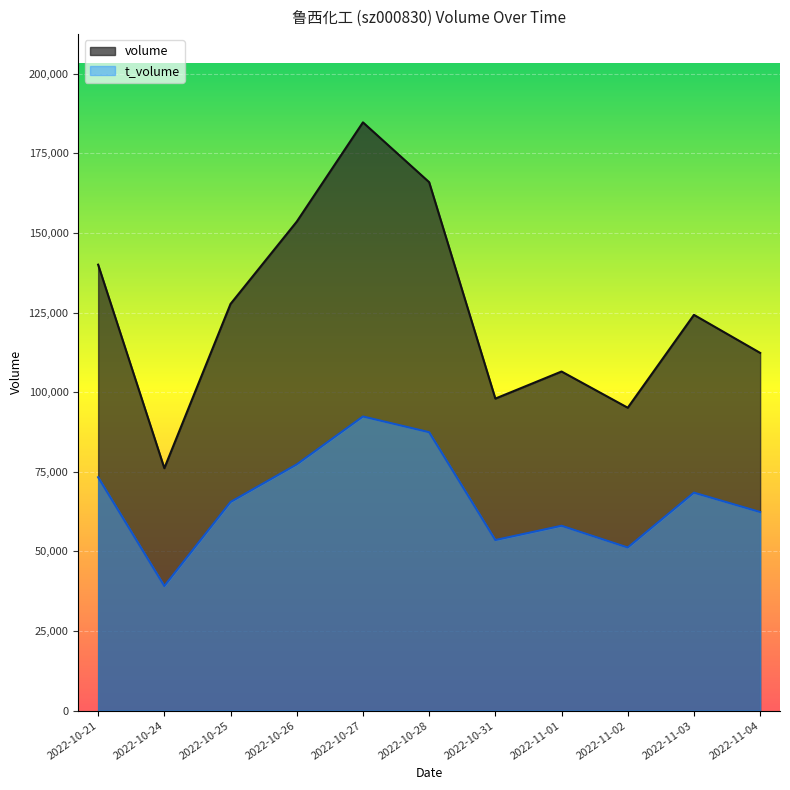

At which label is t_volume closest to 65753?

2022-10-25